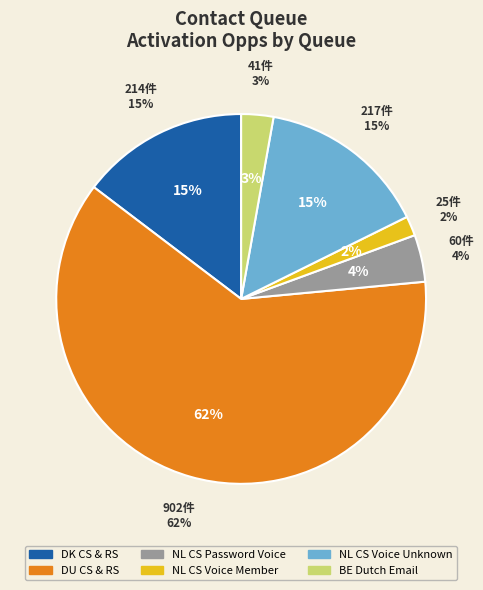

To the nearest percent, what is the difference between the BE Dutch Email and NL CS Voice Unknown slice percentages?

12%